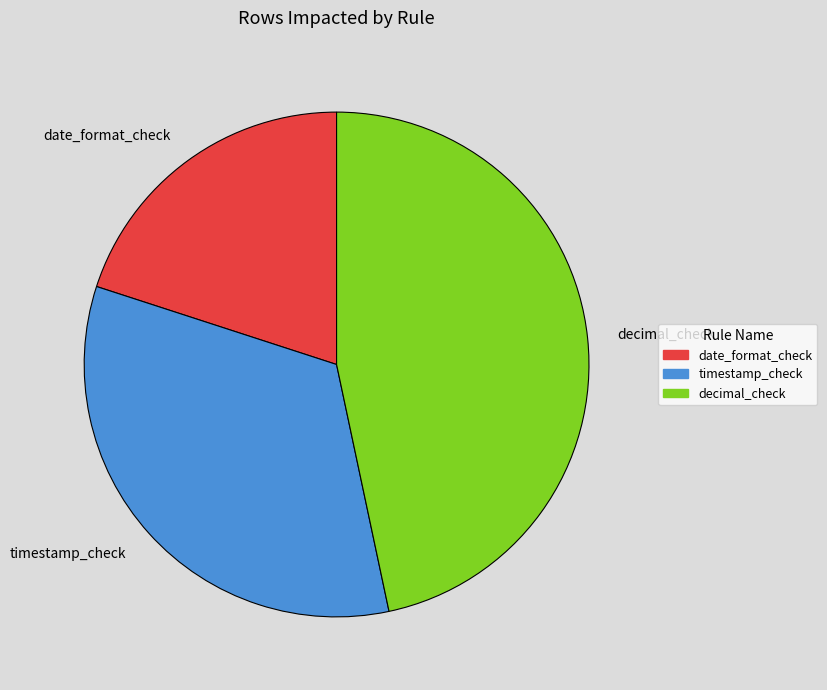

Which slice is the largest?

decimal_check